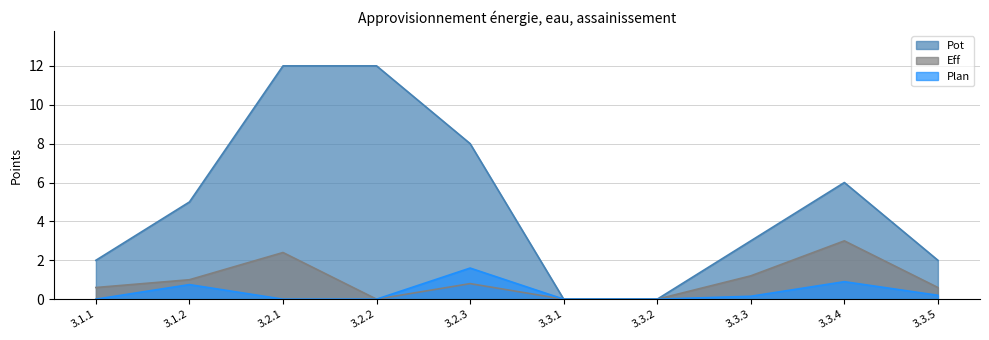

At how many categories does at least one series exceed 4?

5